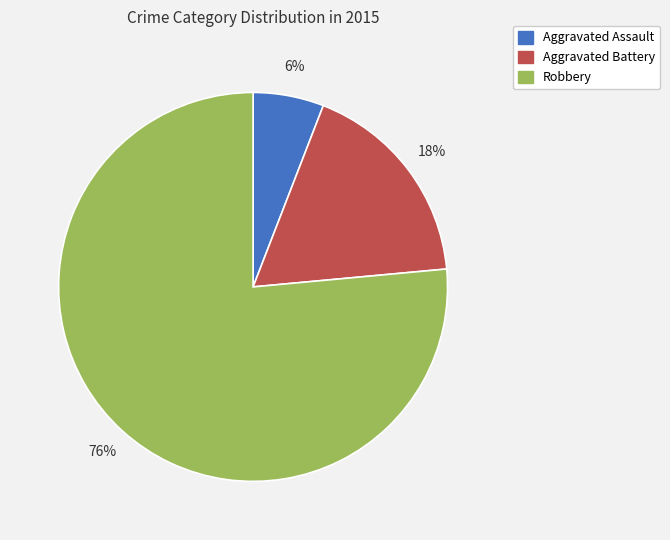

Does Robbery represent more than half of the total?

Yes